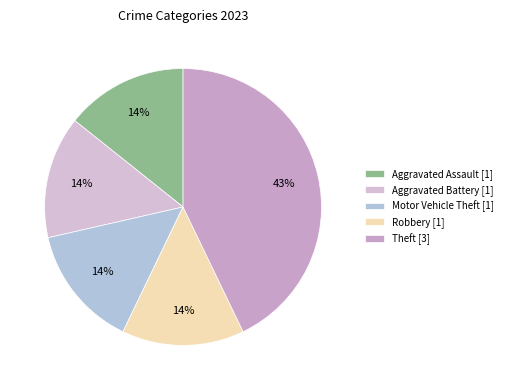

Count the number of slices in the pie.

5